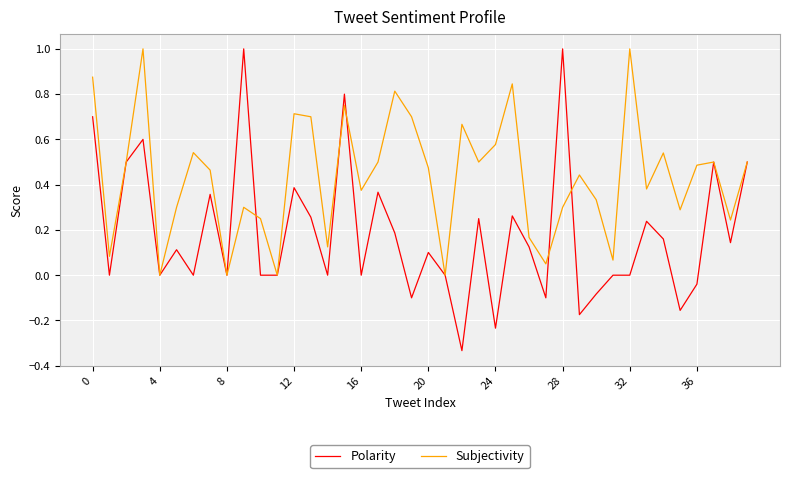

True or false: Polarity and Subjectivity intersect in this chart.

True